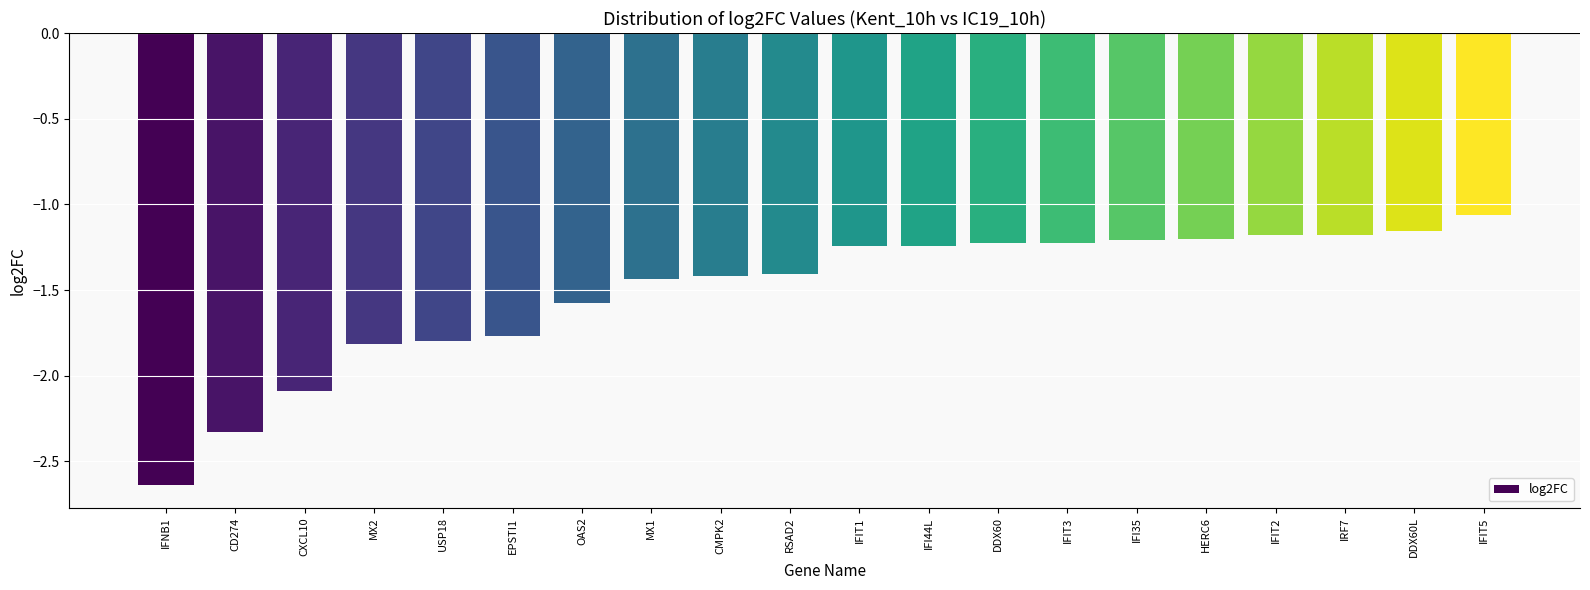

Where is the data nearest to the value -1?

IFIT5